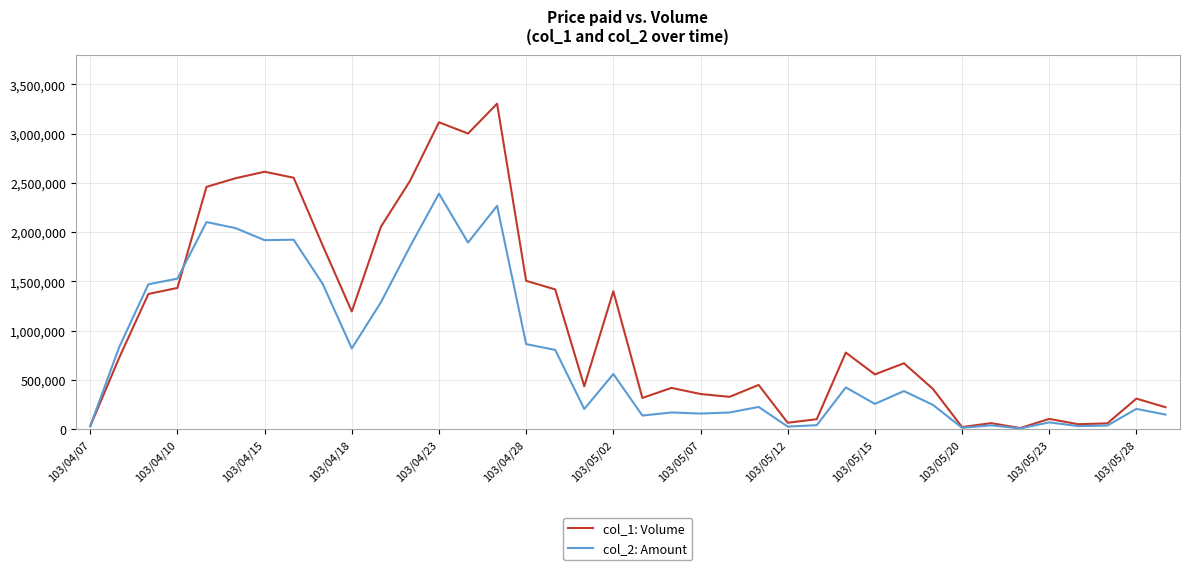

List the series in order of their overall mean, lowest first.

col_2: Amount, col_1: Volume